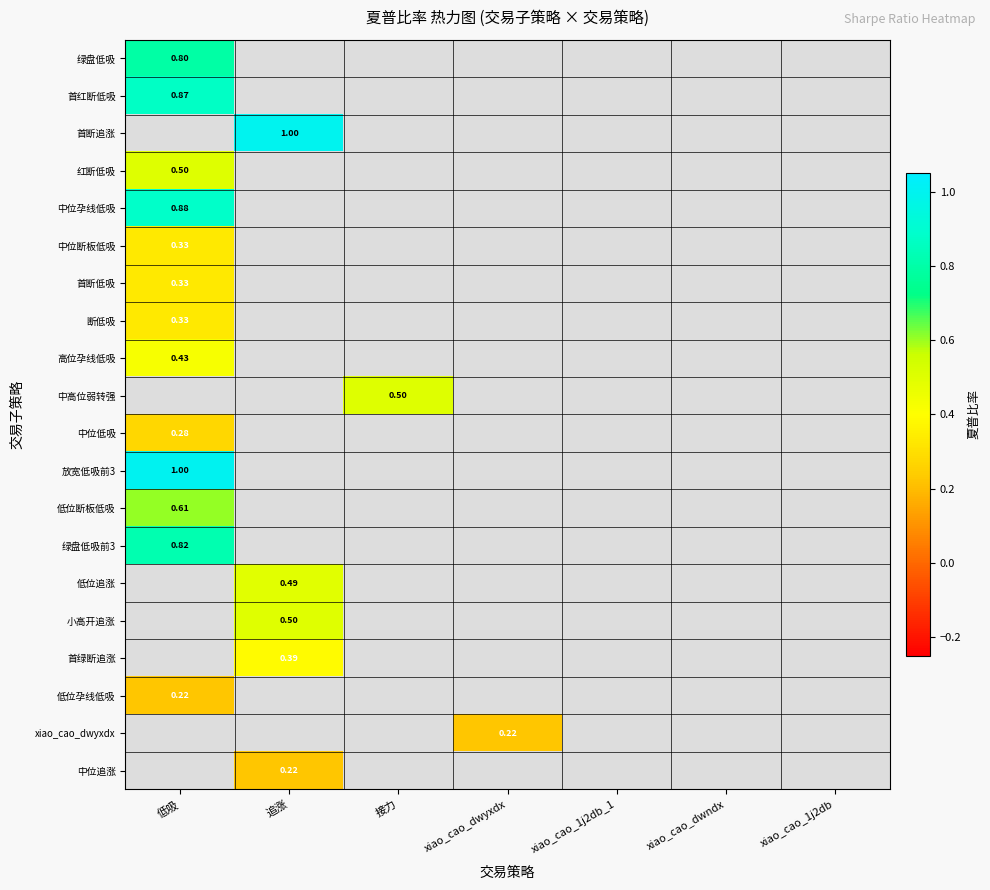

Is the value of 首断追涨 at 追涨 greater than the value of 中位断板低吸 at 低吸?

Yes